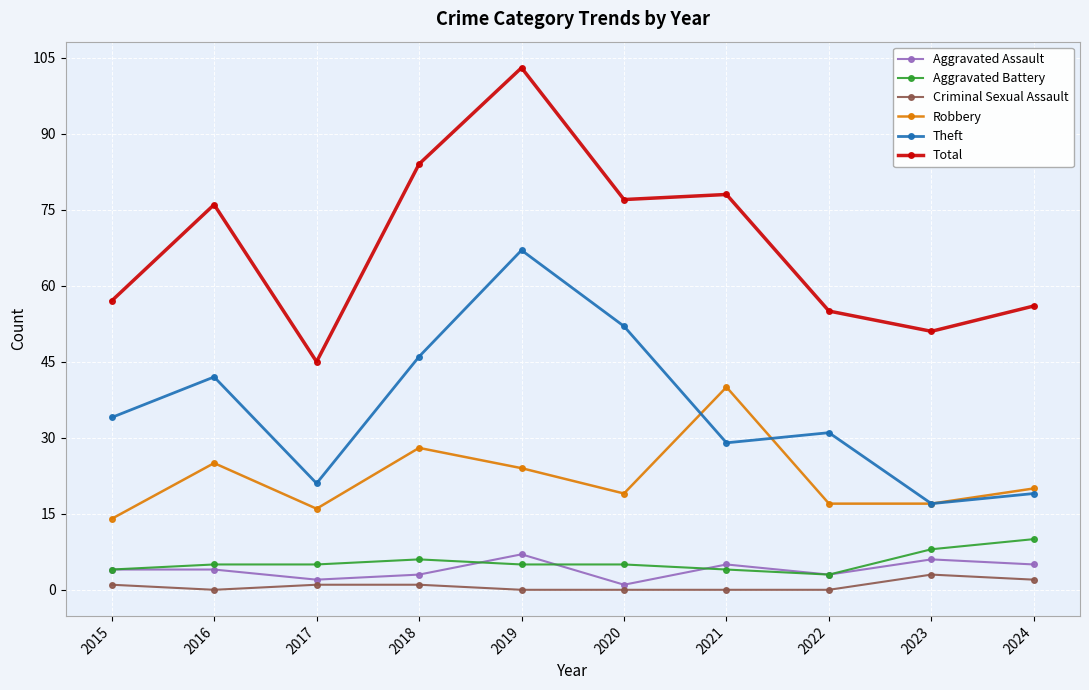

Reading left to right, list all the values displayed in this chart.

Aggravated Assault: 2015=4	2016=4	2017=2	2018=3	2019=7	2020=1	2021=5	2022=3	2023=6	2024=5
Aggravated Battery: 2015=4	2016=5	2017=5	2018=6	2019=5	2020=5	2021=4	2022=3	2023=8	2024=10
Criminal Sexual Assault: 2015=1	2016=0	2017=1	2018=1	2019=0	2020=0	2021=0	2022=0	2023=3	2024=2
Robbery: 2015=14	2016=25	2017=16	2018=28	2019=24	2020=19	2021=40	2022=17	2023=17	2024=20
Theft: 2015=34	2016=42	2017=21	2018=46	2019=67	2020=52	2021=29	2022=31	2023=17	2024=19
Total: 2015=57	2016=76	2017=45	2018=84	2019=103	2020=77	2021=78	2022=55	2023=51	2024=56